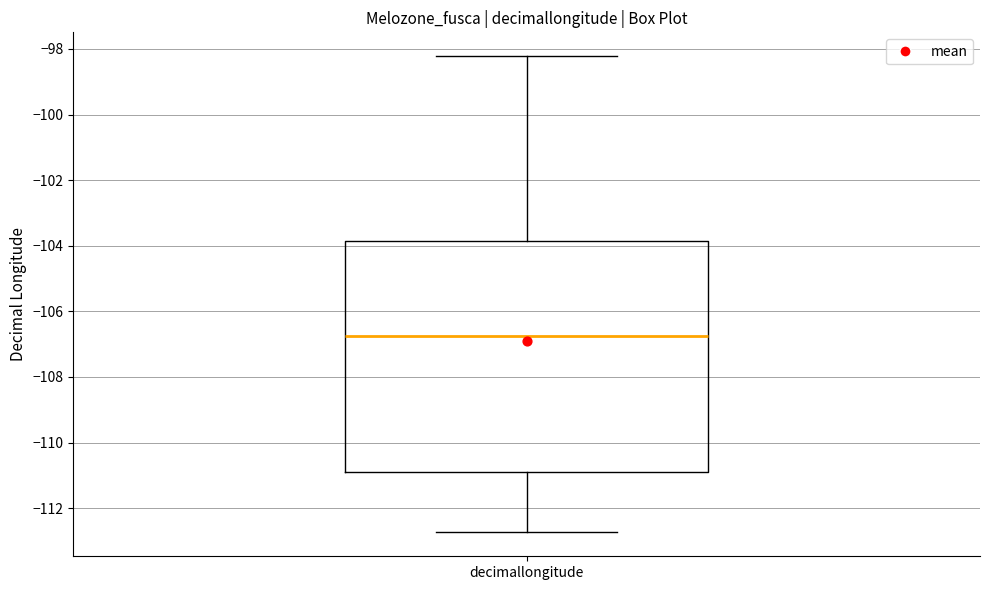

Where does the median line of the box for decimallongitude sit on the y-axis? The values are not printed on the chart, so give them approximately, as read against the axis.

-106.8